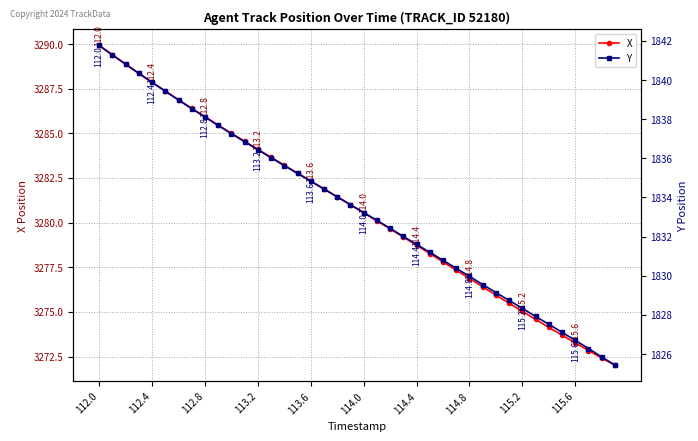

The X series shows 3284.1 at 113.2. True or false?

True